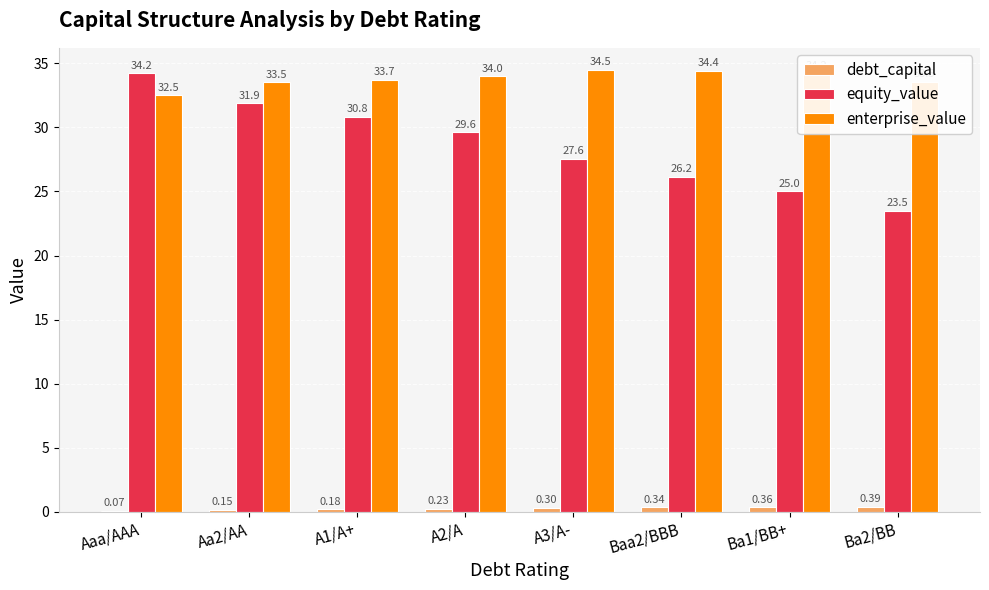

At which label is enterprise_value closest to 33?

Aaa/AAA